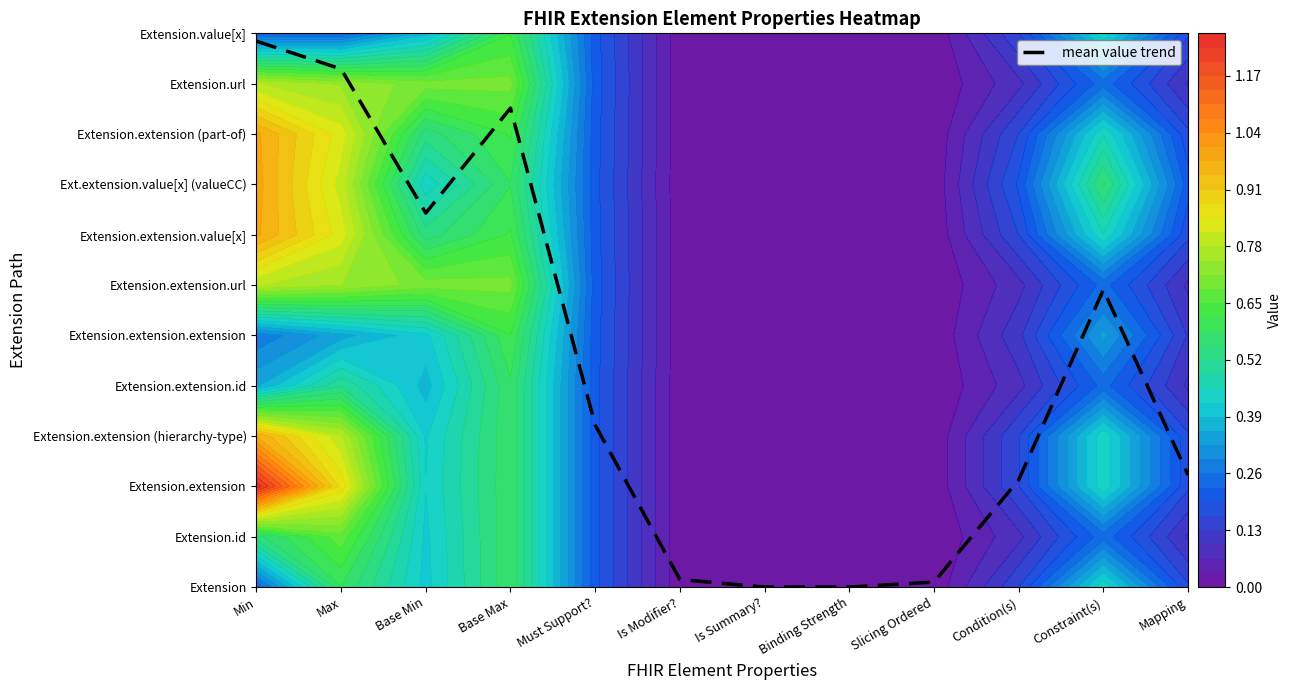

What is the change in value from Min to Must Support??

-7.6